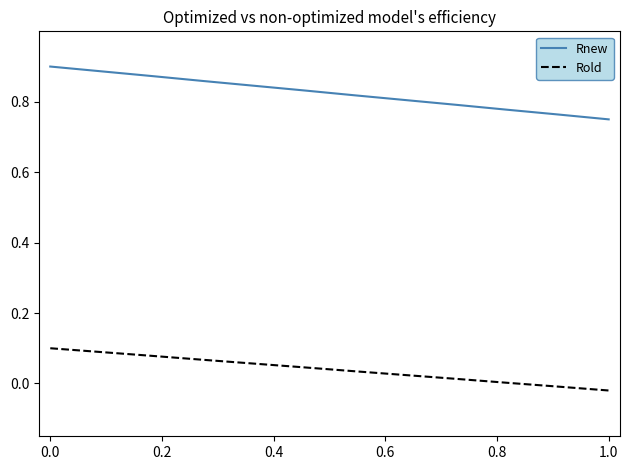

True or false: Rnew and Rold intersect in this chart.

False